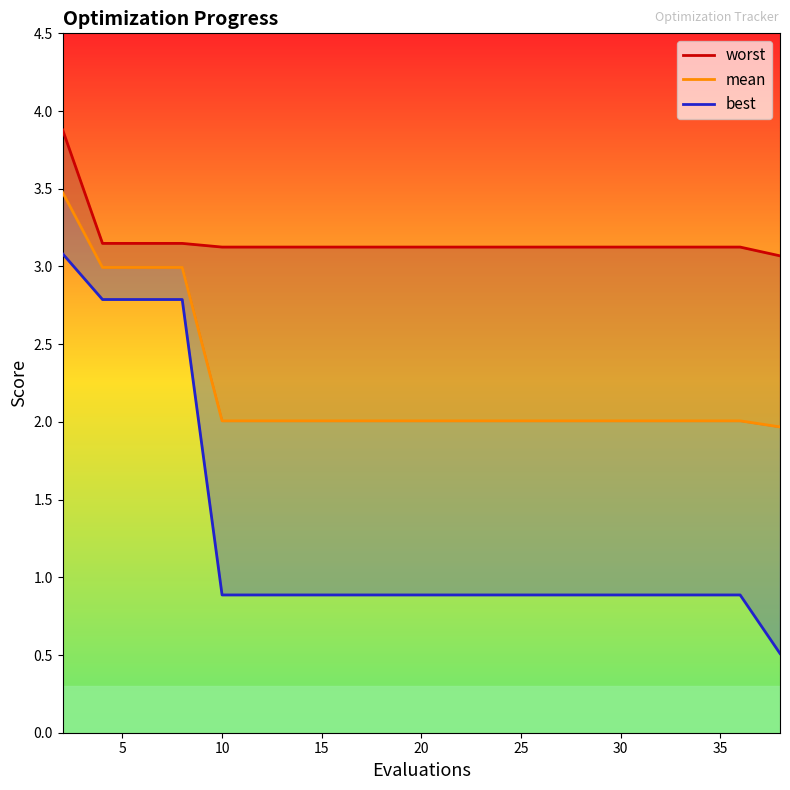

Reading left to right, list all the values displayed in this chart.

worst: 3.9	3.1	3.1	3.1	3.1	3.1	3.1	3.1	3.1	3.1	3.1	3.1	3.1	3.1	3.1	3.1	3.1	3.1	3.1	3.1
mean: 3.5	3.0	3.0	3.0	2.0	2.0	2.0	2.0	2.0	2.0	2.0	2.0	2.0	2.0	2.0	2.0	2.0	2.0	2.0	2.0
best: 3.1	2.8	2.8	2.8	0.9	0.9	0.9	0.9	0.9	0.9	0.9	0.9	0.9	0.9	0.9	0.9	0.9	0.9	0.9	0.5